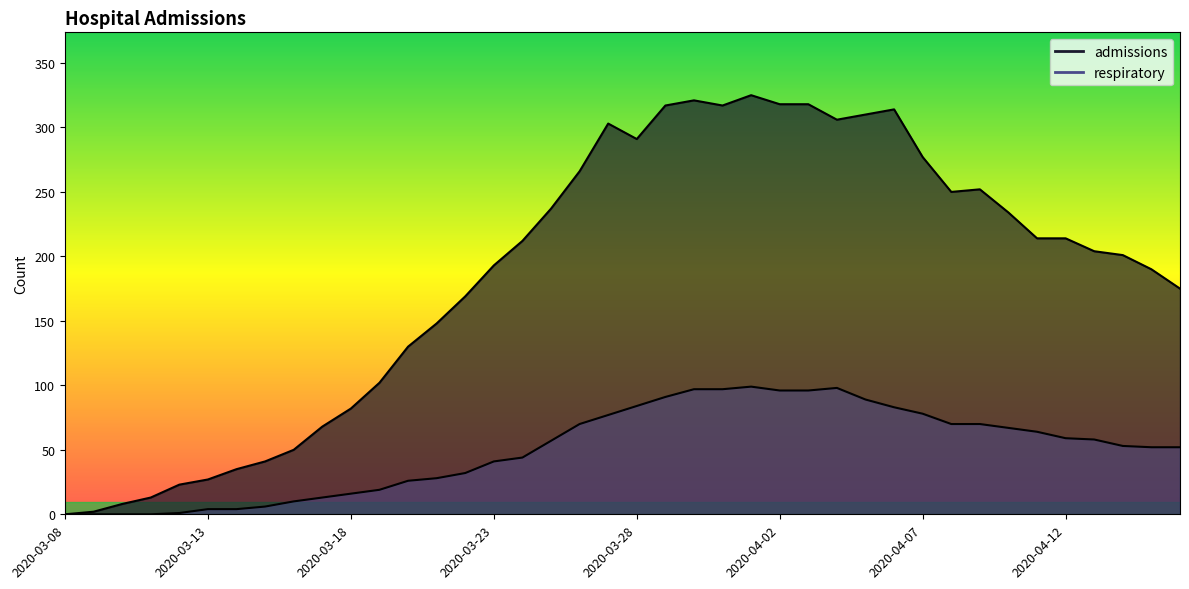

What is the spread (max minus min) of values at 2020-04-09?

182